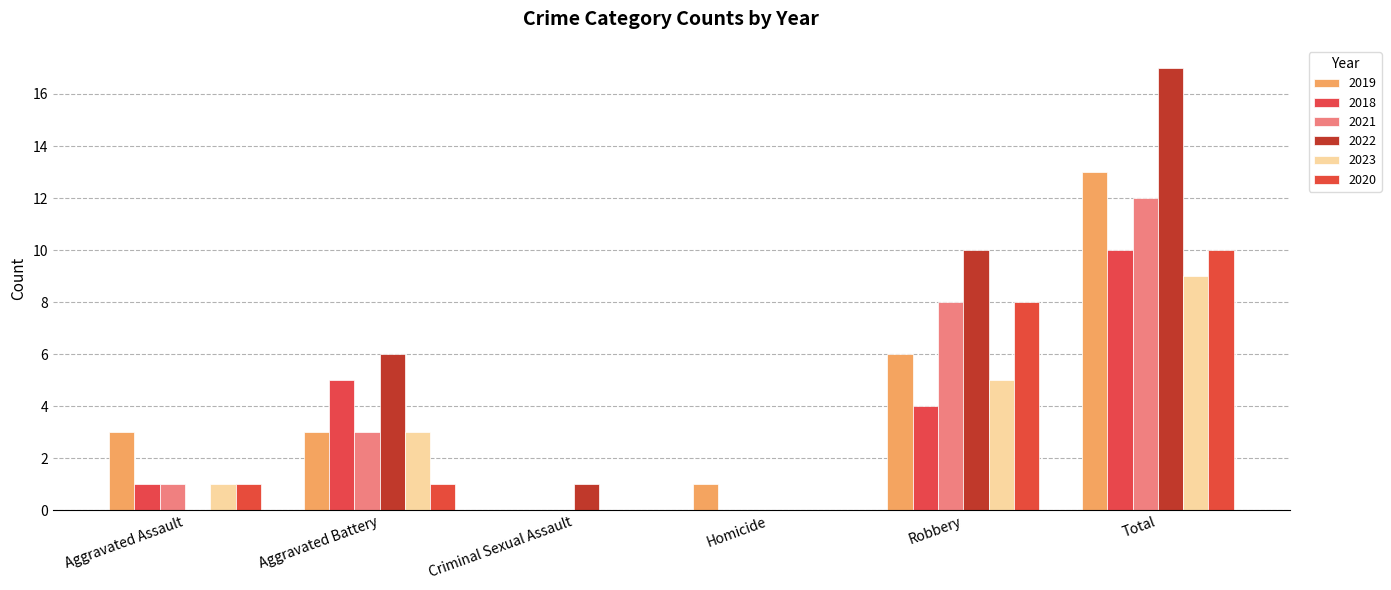

What are all the series names shown in the legend?

2019, 2018, 2021, 2022, 2023, 2020